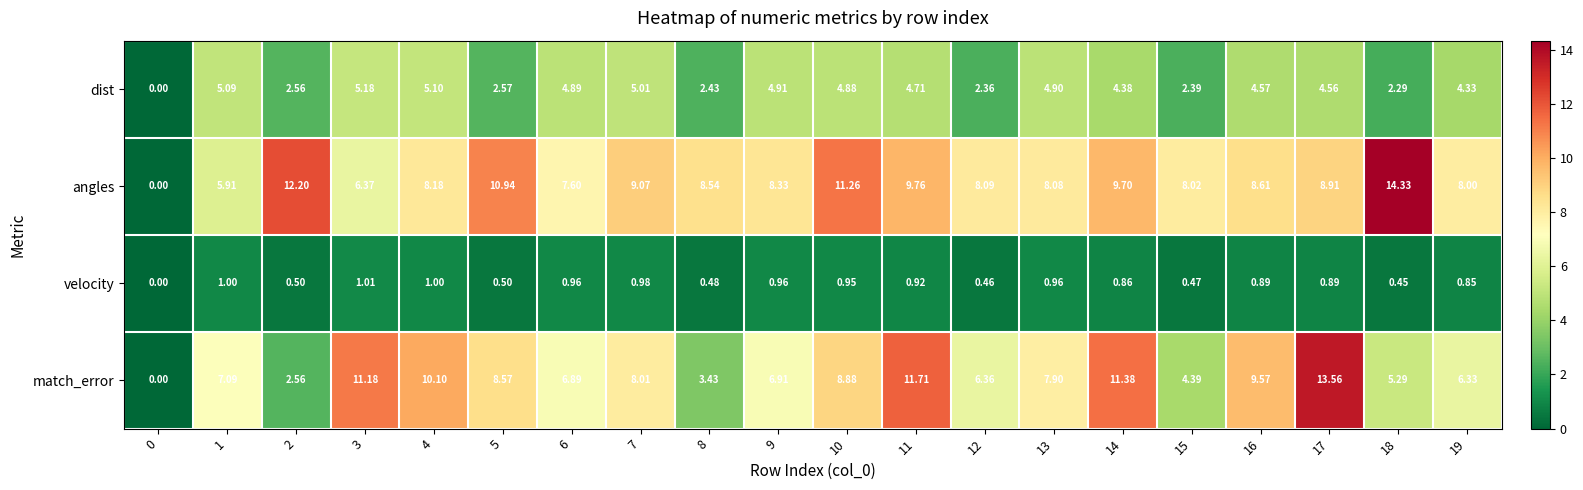

Which series changed the most between 2 and 16?

match_error